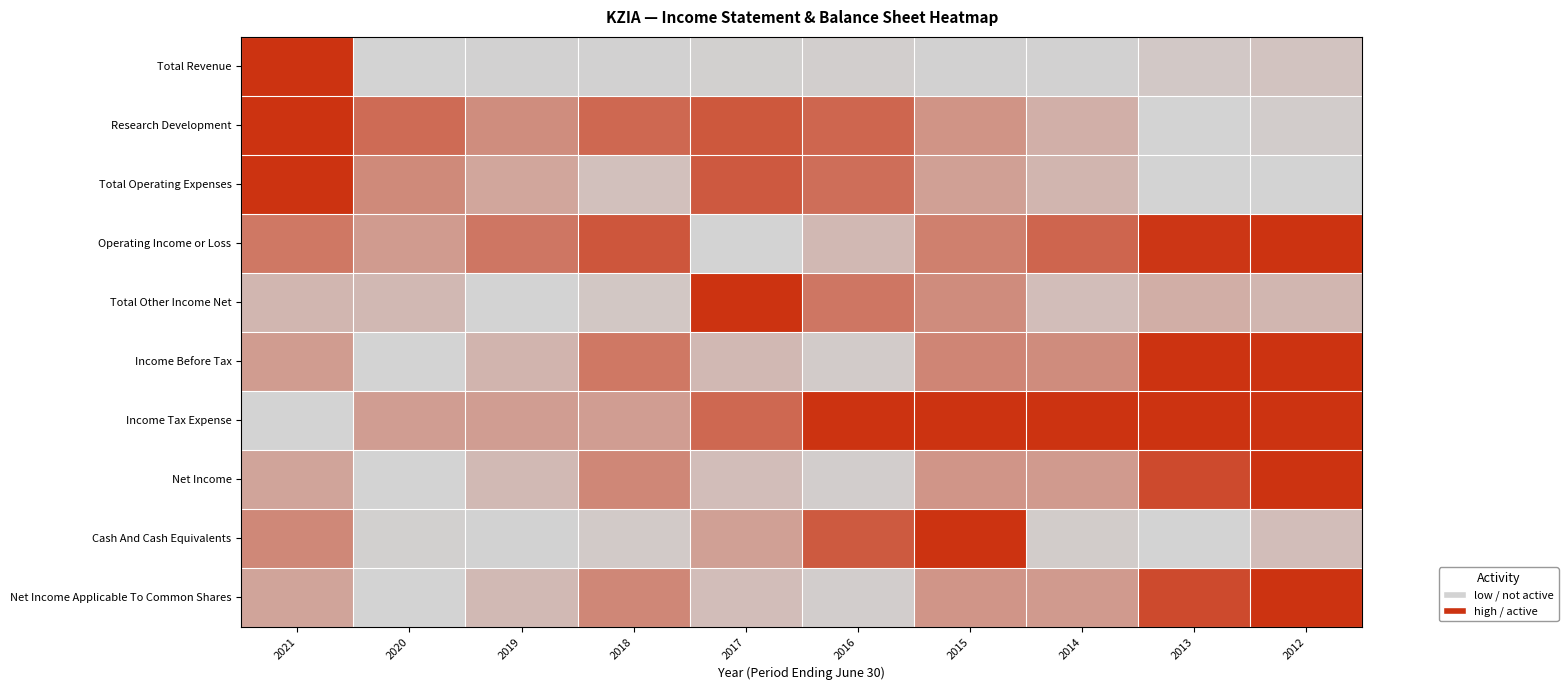

At which category is the sum across all series the highest?

2012